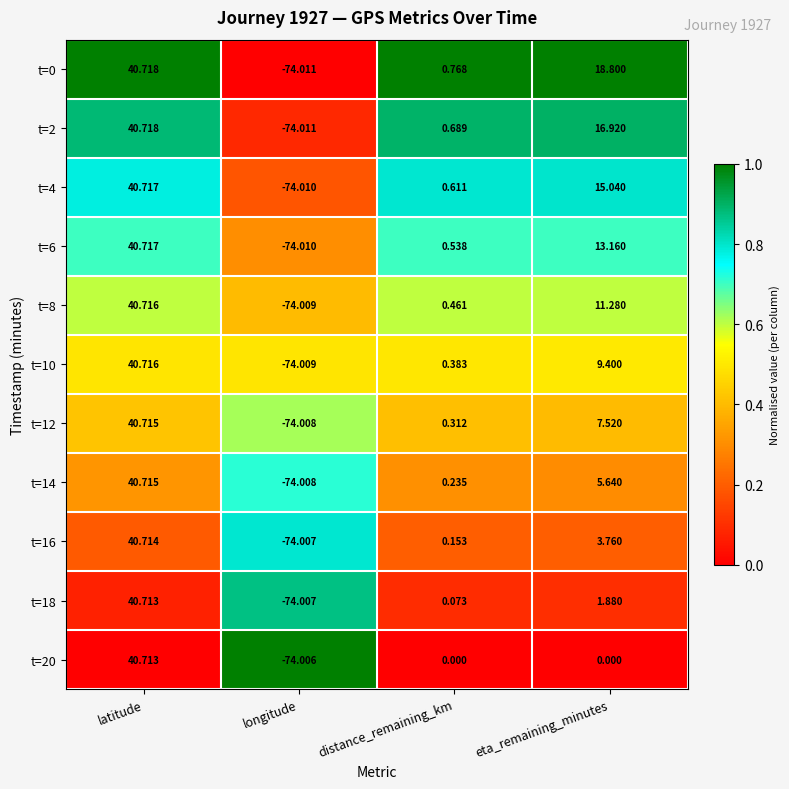

At how many categories does at least one series exceed 0?

3